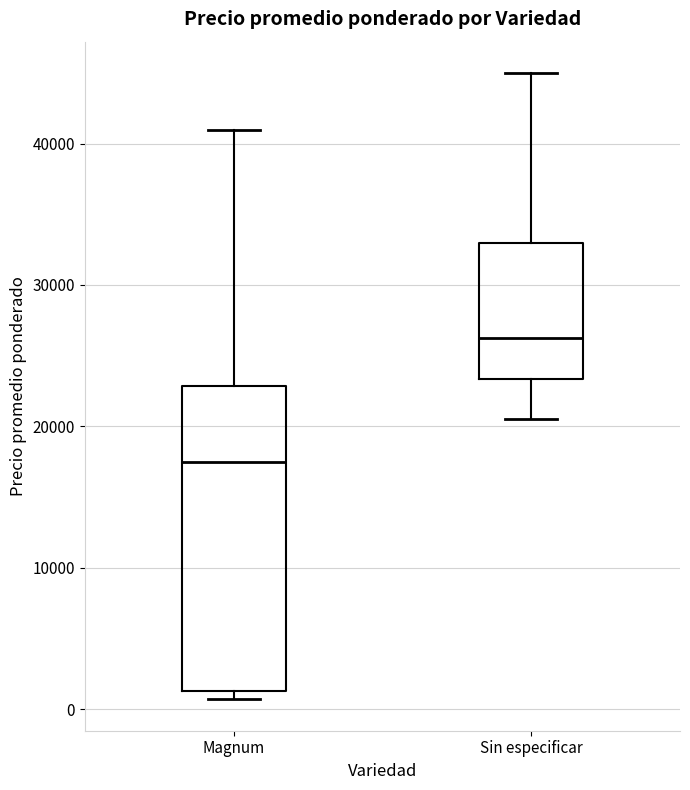

Which box has the highest median line?

Sin especificar